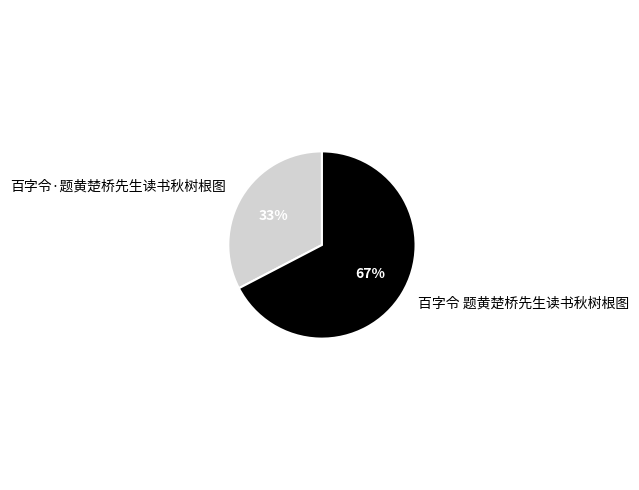

To the nearest percent, what is the combined percentage of 百字令 题黄楚桥先生读书秋树根图 and 百字令·题黄楚桥先生读书秋树根图?

100%